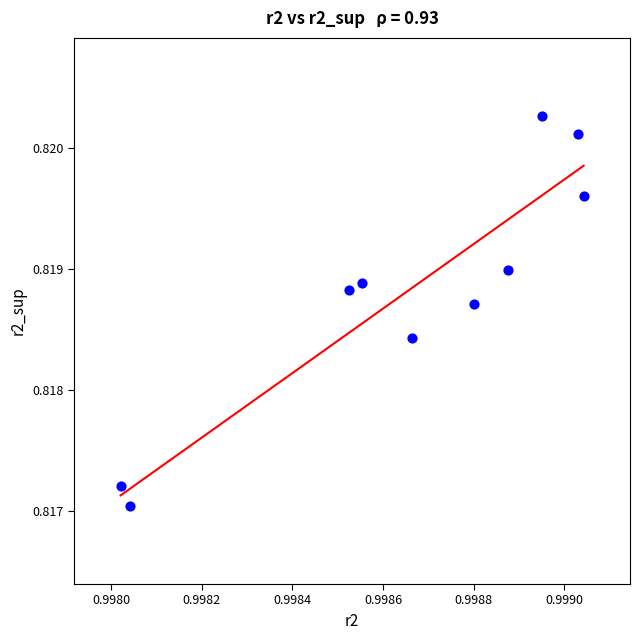

What is the average X value?

1.0